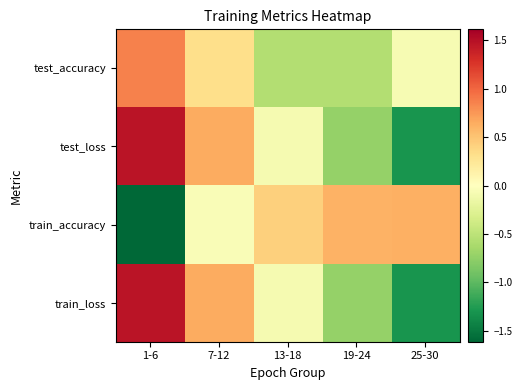

List the series in order of their peak value, highest first.

train_loss, test_loss, test_accuracy, train_accuracy